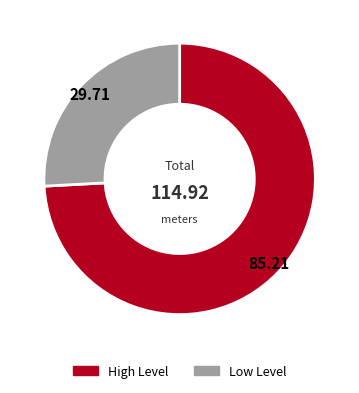

Is there a majority slice in this chart?

Yes